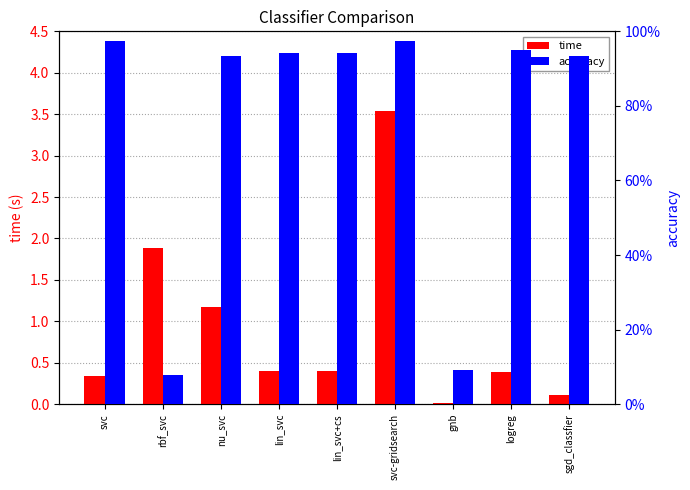

What is the total value across all series at svc?

1.3